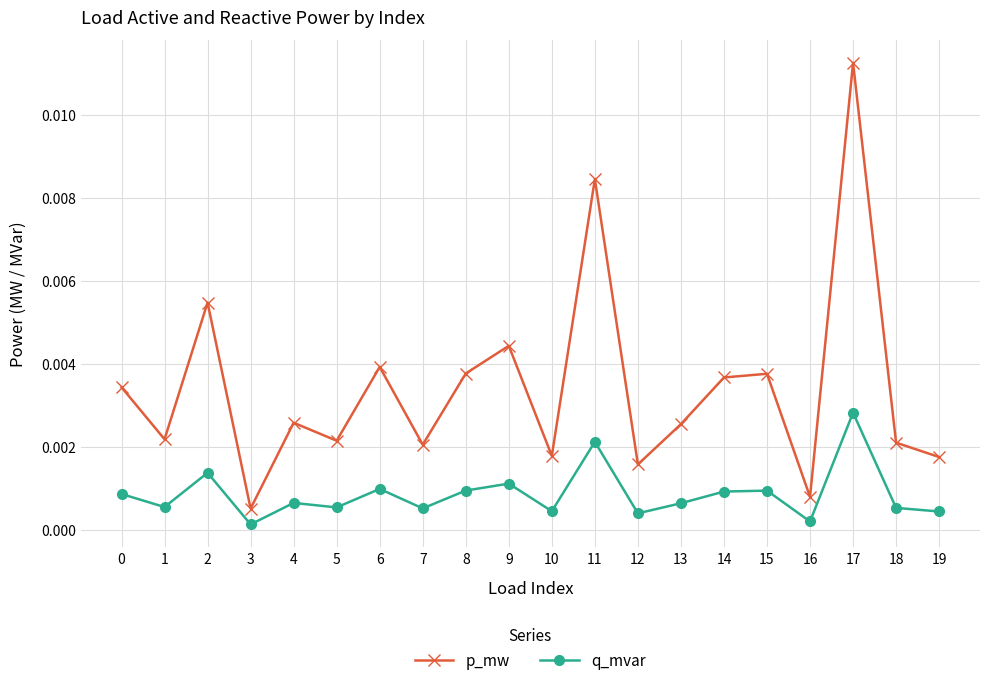

Is the value of q_mvar at 2 greater than the value of p_mw at 8?

No